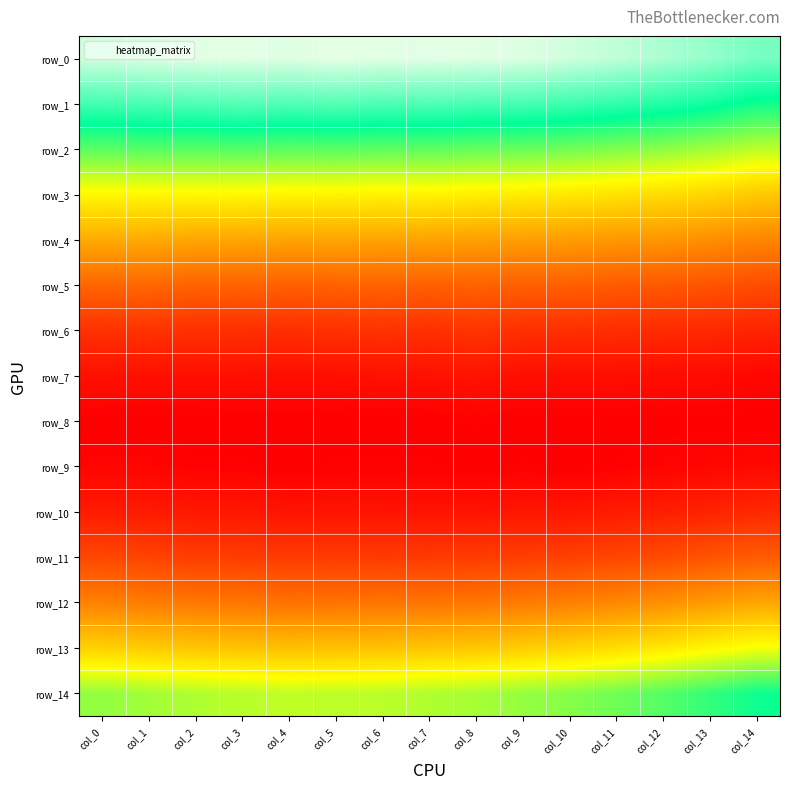

Reading left to right, extract all data points from this chart.

row_0: col_0=0.2	col_1=0.2	col_2=0.2	col_3=0.2	col_4=0.2	col_5=0.2	col_6=0.2	col_7=0.2	col_8=0.2	col_9=0.2	col_10=0.2	col_11=0.2	col_12=0.2	col_13=0.2	col_14=0.2
row_1: col_0=0.2	col_1=0.2	col_2=0.2	col_3=0.2	col_4=0.2	col_5=0.2	col_6=0.2	col_7=0.2	col_8=0.2	col_9=0.2	col_10=0.2	col_11=0.2	col_12=0.2	col_13=0.2	col_14=0.2
row_2: col_0=0.2	col_1=0.2	col_2=0.2	col_3=0.2	col_4=0.2	col_5=0.2	col_6=0.2	col_7=0.2	col_8=0.2	col_9=0.2	col_10=0.1	col_11=0.1	col_12=0.1	col_13=0.1	col_14=0.1
row_3: col_0=0.1	col_1=0.1	col_2=0.1	col_3=0.1	col_4=0.1	col_5=0.1	col_6=0.1	col_7=0.1	col_8=0.1	col_9=0.1	col_10=0.1	col_11=0.1	col_12=0.1	col_13=0.1	col_14=0.1
row_4: col_0=0.1	col_1=0.1	col_2=0.1	col_3=0.1	col_4=0.1	col_5=0.1	col_6=0.1	col_7=0.1	col_8=0.1	col_9=0.1	col_10=0.1	col_11=0.1	col_12=0.1	col_13=0.1	col_14=0.1
row_5: col_0=0.0	col_1=0.0	col_2=0.0	col_3=0.0	col_4=0.0	col_5=0.0	col_6=0.0	col_7=0.0	col_8=0.0	col_9=0.0	col_10=0.0	col_11=0.0	col_12=0.0	col_13=0.0	col_14=0.0
row_6: col_0=0.0	col_1=0.0	col_2=0.0	col_3=0.0	col_4=0.0	col_5=0.0	col_6=0.0	col_7=0.0	col_8=0.0	col_9=0.0	col_10=0.0	col_11=0.0	col_12=0.0	col_13=0.0	col_14=0.0
row_7: col_0=0.0	col_1=0.0	col_2=0.0	col_3=0.0	col_4=0.0	col_5=0.0	col_6=0.0	col_7=0.0	col_8=0.0	col_9=0.0	col_10=0.0	col_11=0.0	col_12=0.0	col_13=0.0	col_14=0.0
row_8: col_0=0.0	col_1=0.0	col_2=0.0	col_3=0.0	col_4=0.0	col_5=0.0	col_6=0.0	col_7=0.0	col_8=0.0	col_9=0.0	col_10=0.0	col_11=0.0	col_12=0.0	col_13=0.0	col_14=0.0
row_9: col_0=0.0	col_1=0.0	col_2=0.0	col_3=0.0	col_4=0.0	col_5=0.0	col_6=0.0	col_7=0.0	col_8=0.0	col_9=0.0	col_10=0.0	col_11=0.0	col_12=0.0	col_13=0.0	col_14=0.0
row_10: col_0=0.0	col_1=0.0	col_2=0.0	col_3=0.0	col_4=0.0	col_5=0.0	col_6=0.0	col_7=0.0	col_8=0.0	col_9=0.0	col_10=0.0	col_11=0.0	col_12=0.0	col_13=0.0	col_14=0.0
row_11: col_0=0.0	col_1=0.0	col_2=0.0	col_3=0.0	col_4=0.0	col_5=0.0	col_6=0.0	col_7=0.0	col_8=0.0	col_9=0.0	col_10=0.0	col_11=0.0	col_12=0.0	col_13=0.0	col_14=0.0
row_12: col_0=0.1	col_1=0.1	col_2=0.1	col_3=0.1	col_4=0.1	col_5=0.1	col_6=0.1	col_7=0.1	col_8=0.1	col_9=0.1	col_10=0.1	col_11=0.1	col_12=0.1	col_13=0.1	col_14=0.1
row_13: col_0=0.1	col_1=0.1	col_2=0.1	col_3=0.1	col_4=0.1	col_5=0.1	col_6=0.1	col_7=0.1	col_8=0.1	col_9=0.1	col_10=0.1	col_11=0.1	col_12=0.1	col_13=0.1	col_14=0.1
row_14: col_0=0.1	col_1=0.1	col_2=0.1	col_3=0.1	col_4=0.1	col_5=0.1	col_6=0.1	col_7=0.1	col_8=0.1	col_9=0.1	col_10=0.1	col_11=0.1	col_12=0.2	col_13=0.2	col_14=0.2